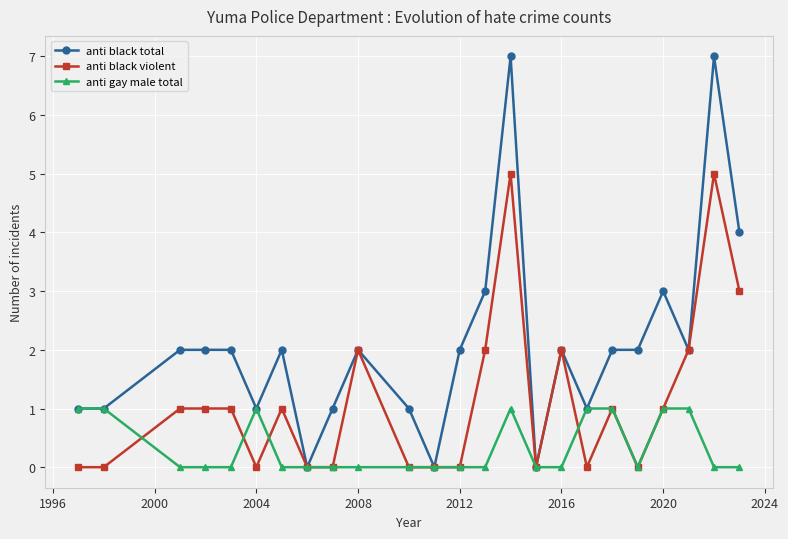

Which series has the largest range (max minus min)?

anti black total